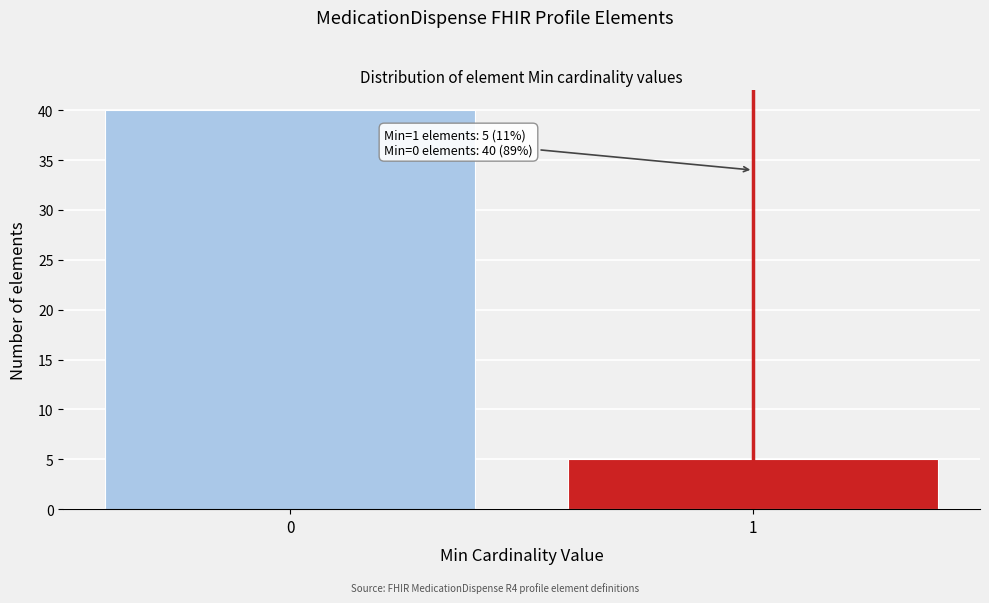

Reading left to right, transcribe all the data shown in this chart.

0=40	1=5